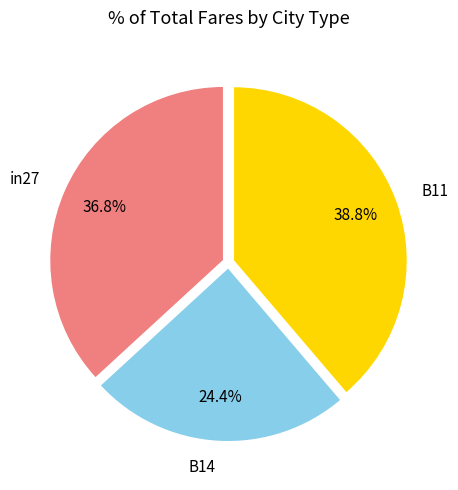

Is there any slice that represents more than half of the pie?

No